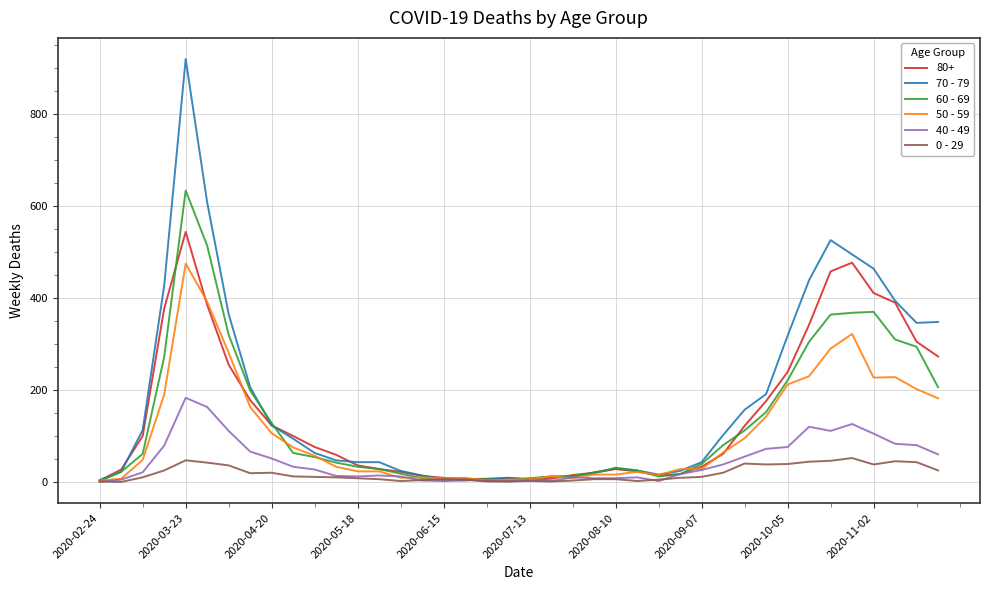

Which series has the largest range (max minus min)?

70 - 79